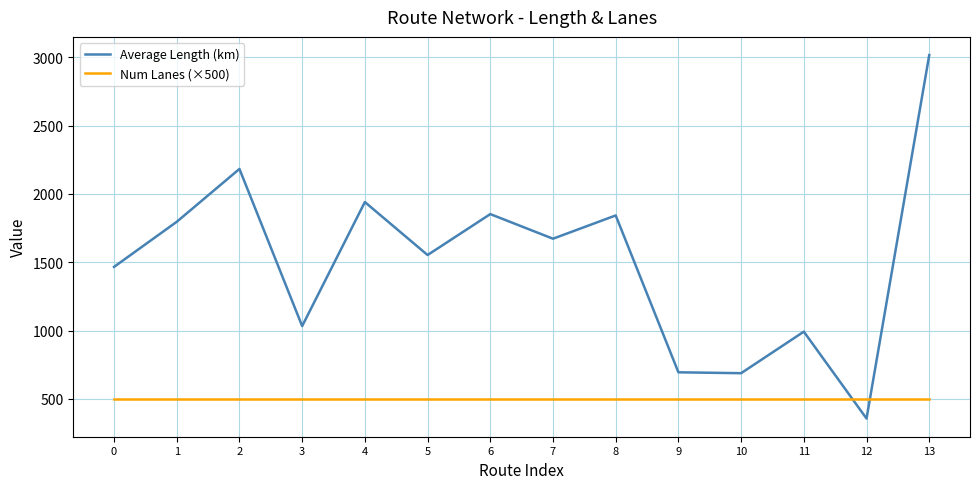

At 4, list the series in order from smallest to largest.

Num Lanes (×500), Average Length (km)